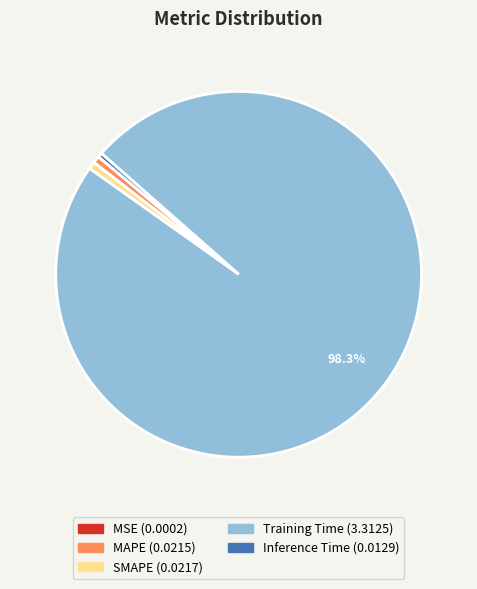

Which slice is the largest?

Training Time